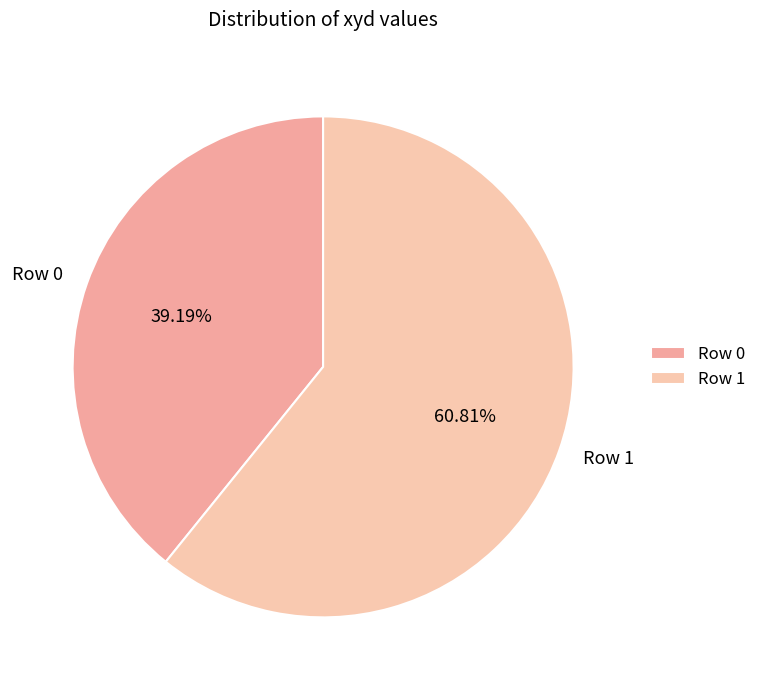

Rank the categories by value from highest to lowest.

Row 1, Row 0